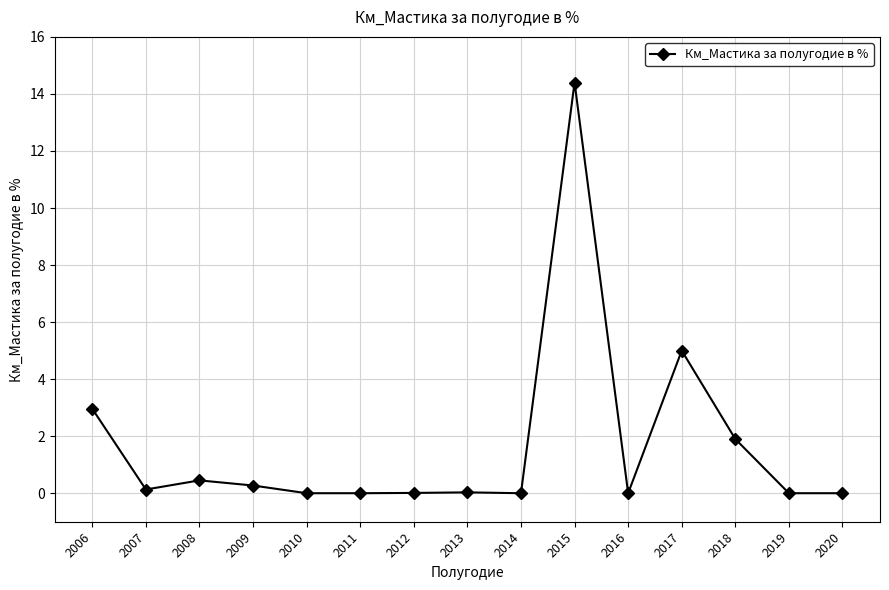

What is the average value?

1.7